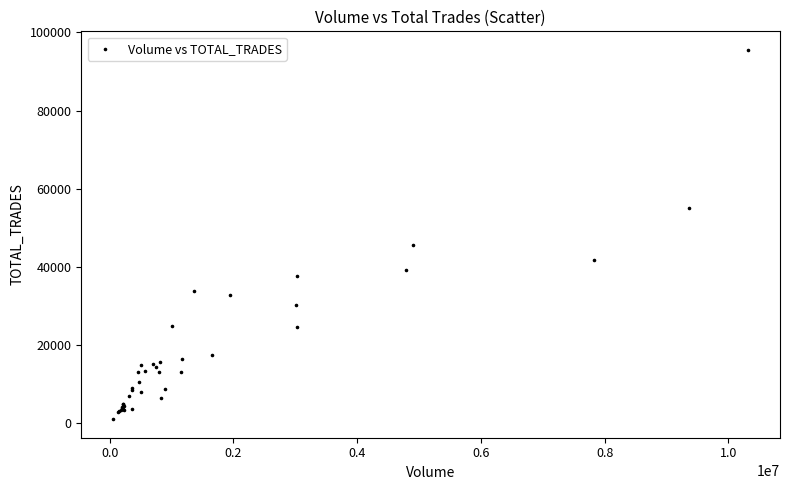

What Y value in the scatter plot is closest to 48296?

45626